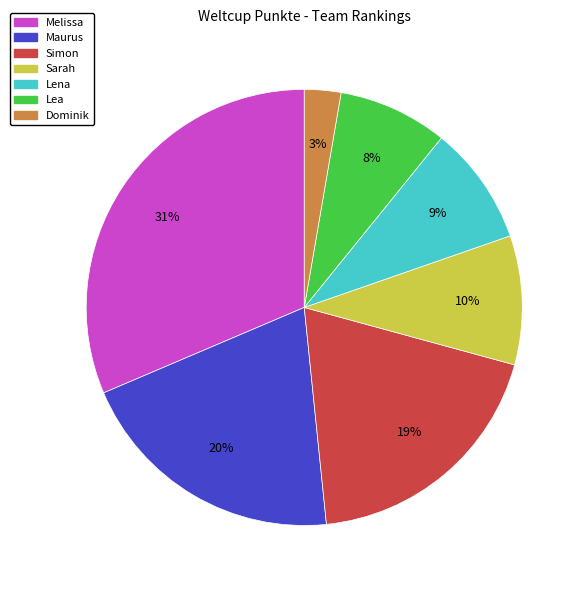

Do Melissa and Dominik together represent more than half of the pie?

No